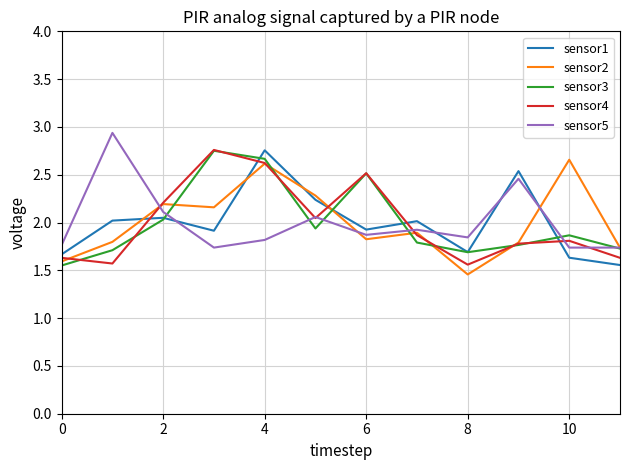

What is the greatest value displayed?

2.9